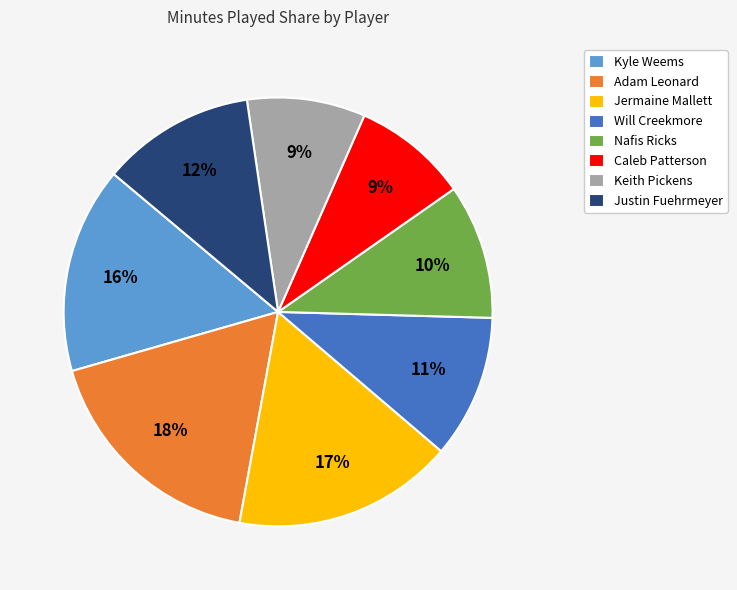

Combined, do Jermaine Mallett and Kyle Weems account for over 50%?

No